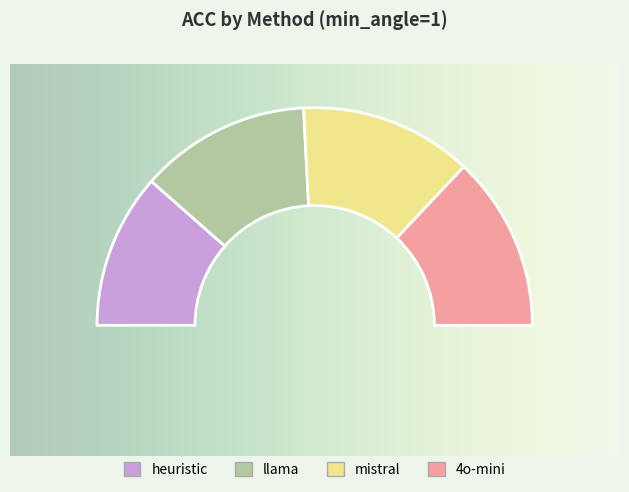

Which category has the smallest portion of the pie?

heuristic